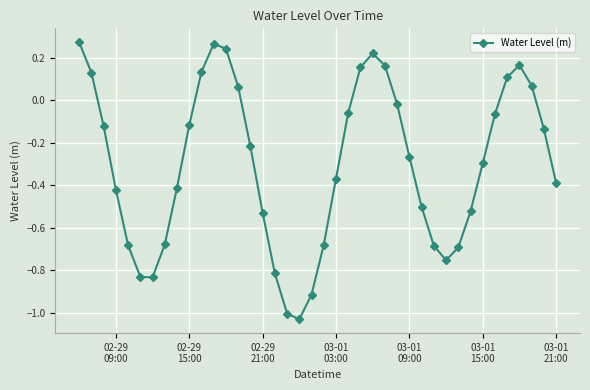

What is the sum of all values?

-12.1